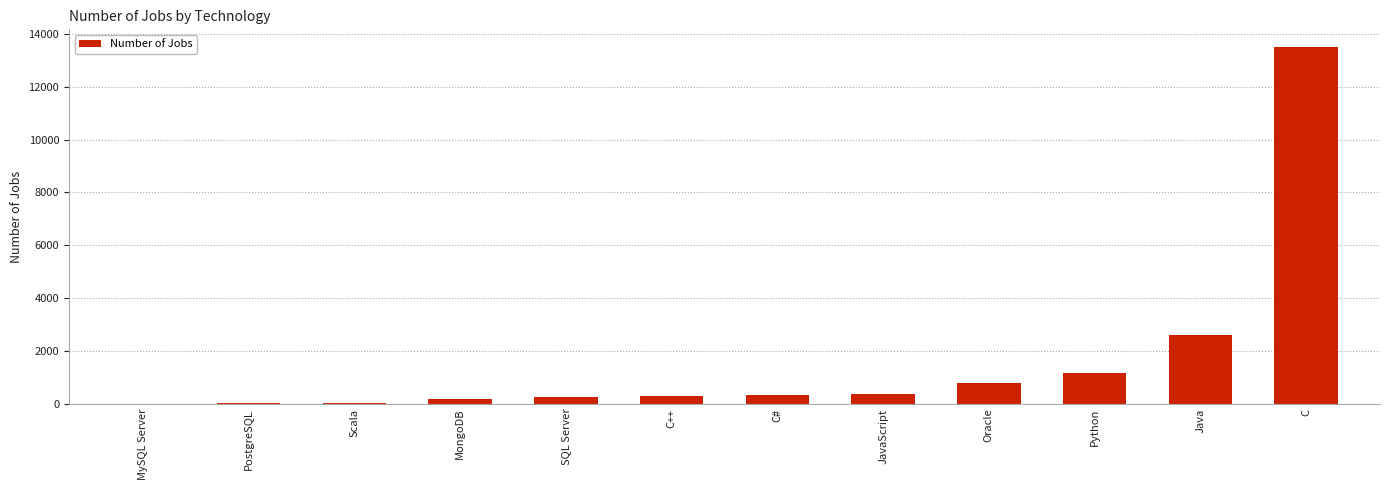

The value at Python is 1173. True or false?

True